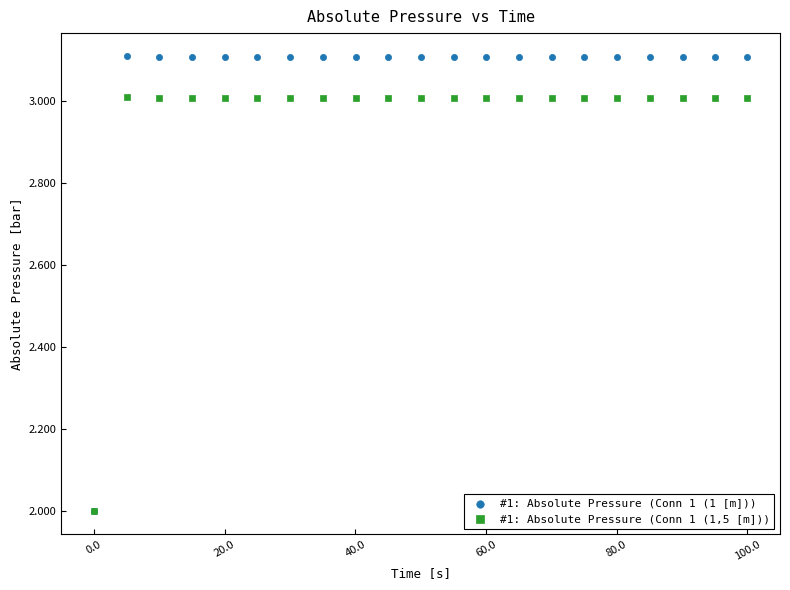

Which series has the largest Y range (max minus min)?

#1: Absolute Pressure (Conn 1 (1 [m]))